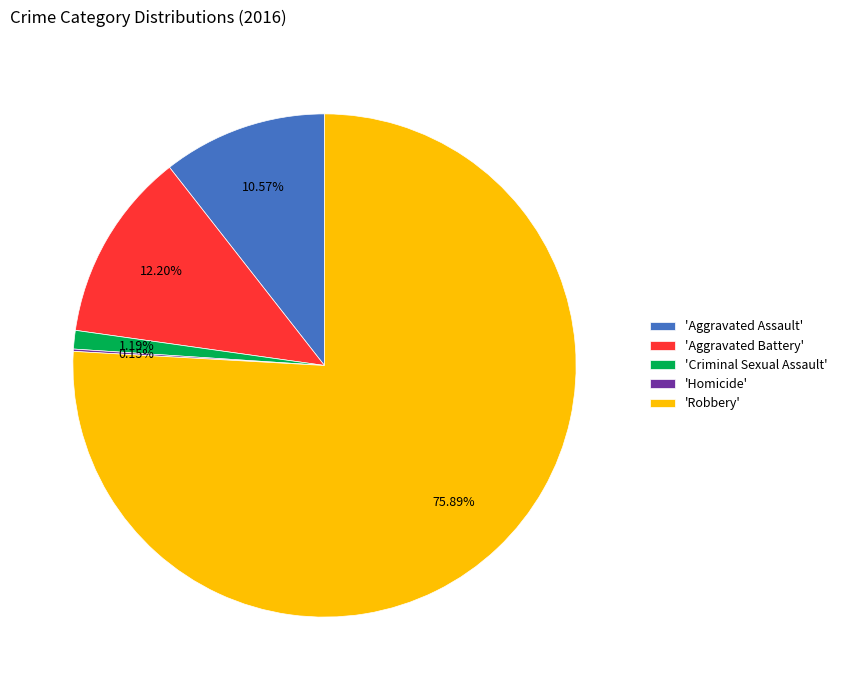

Between 'Aggravated Battery' and 'Aggravated Assault', which is larger?

'Aggravated Battery'